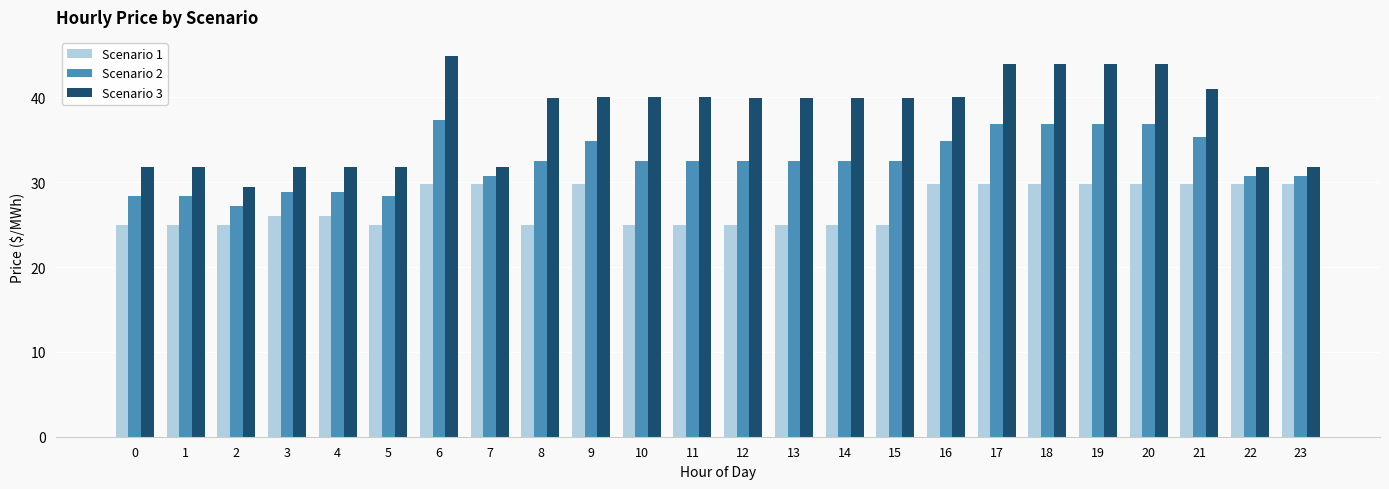

At which category is the sum across all series the highest?

6